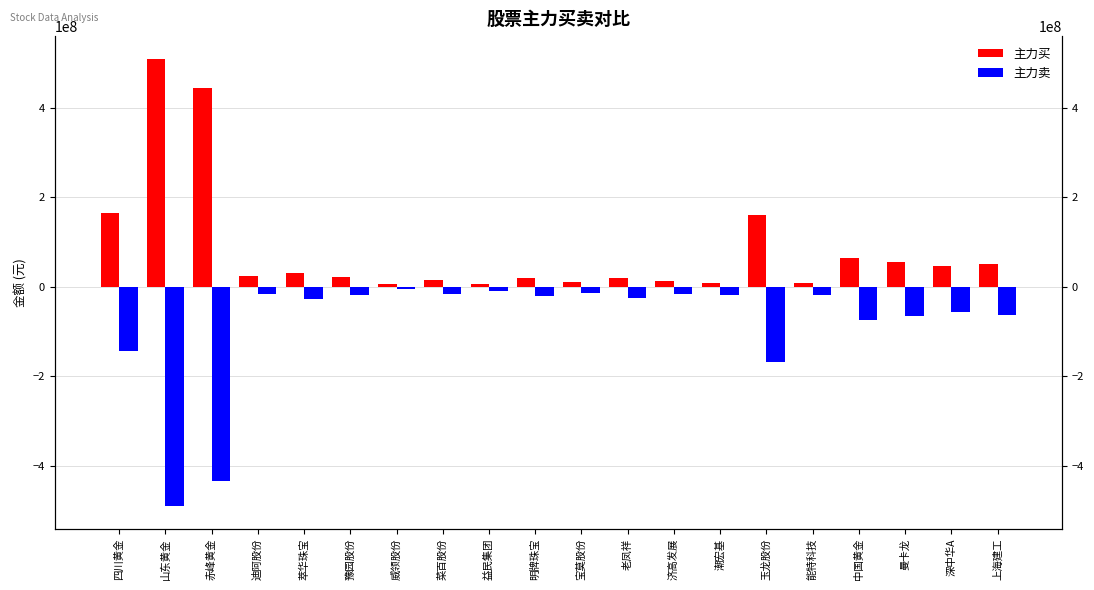

True or false: 主力买 has a value of 15950847 at 菜百股份.

True